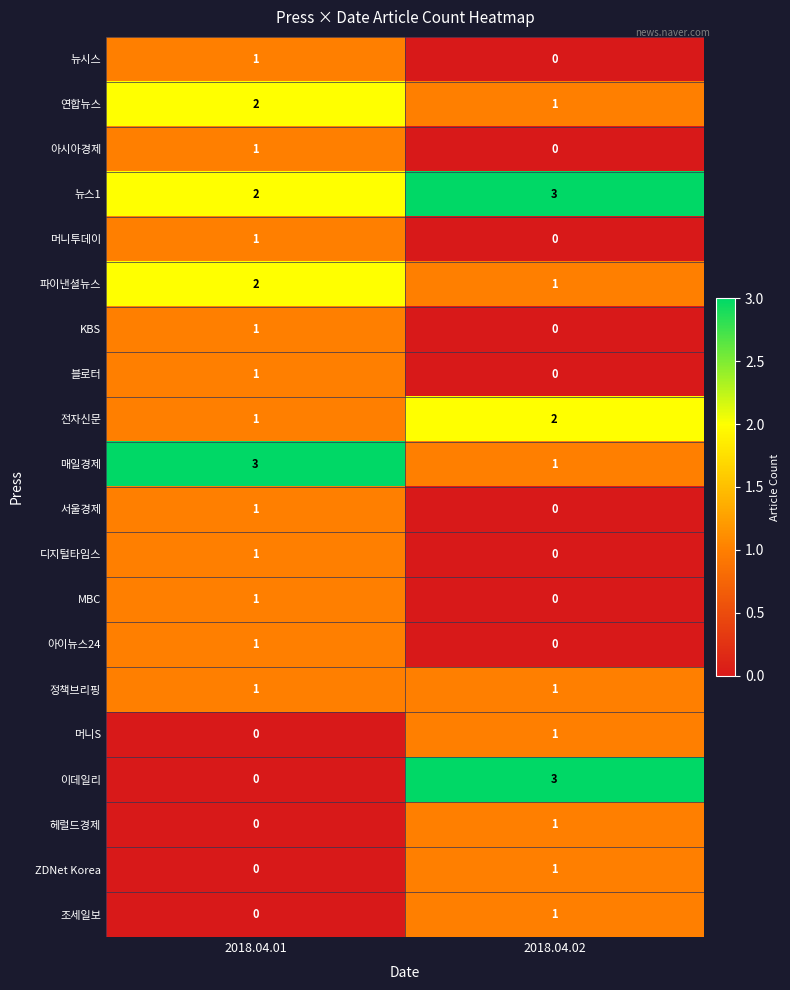

At which category is the sum across all series the highest?

2018.04.01